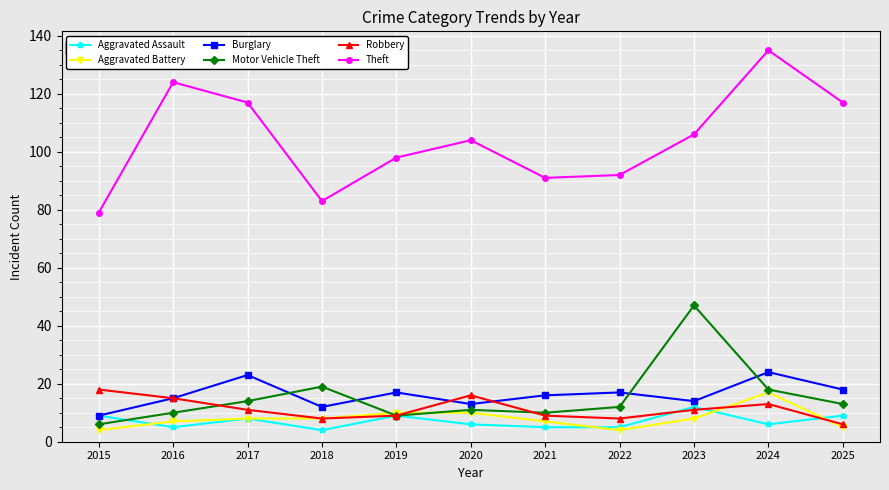

True or false: Theft and Robbery intersect in this chart.

False